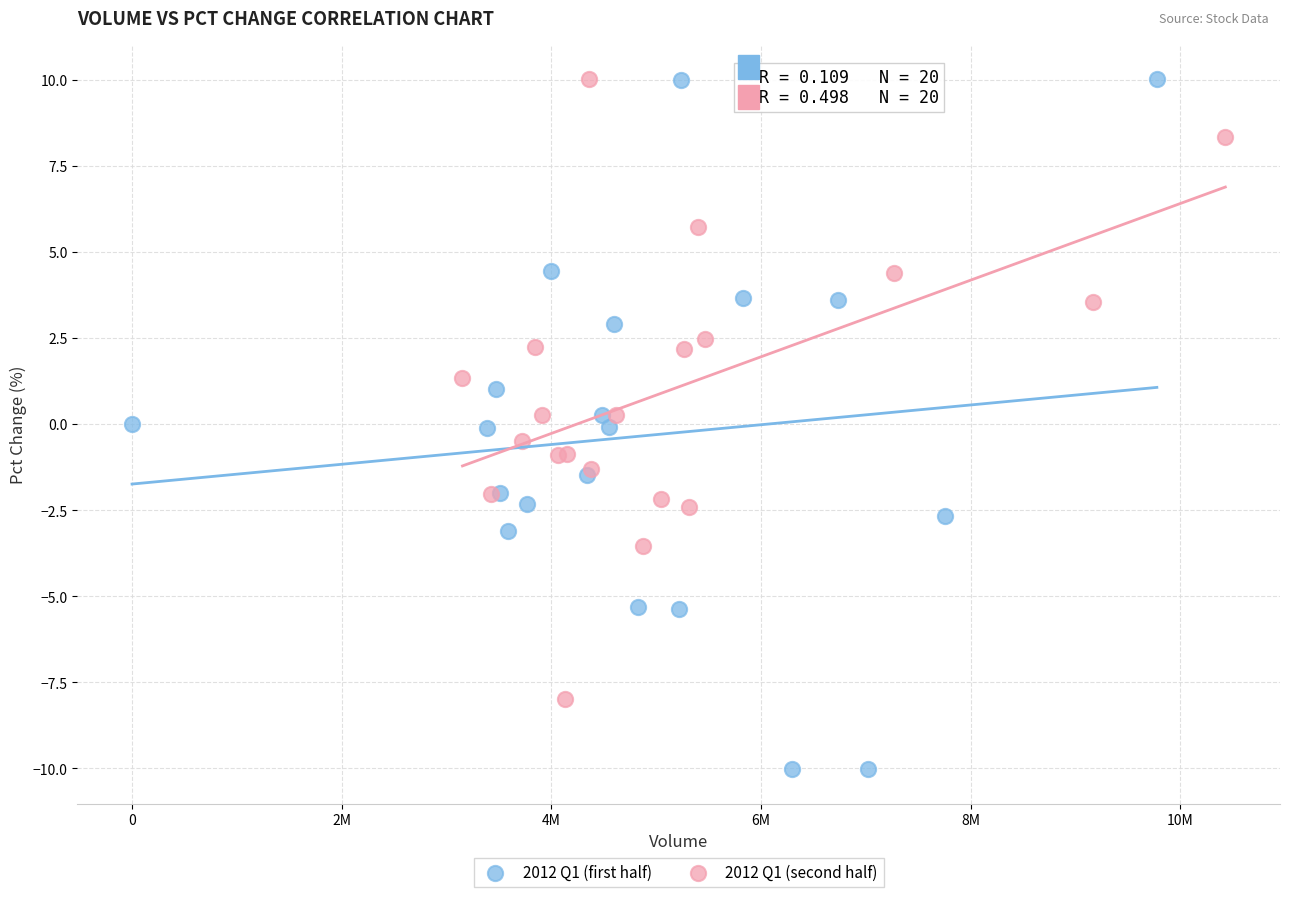

Which series contains the lowest Y value?

2012 Q1 (first half)